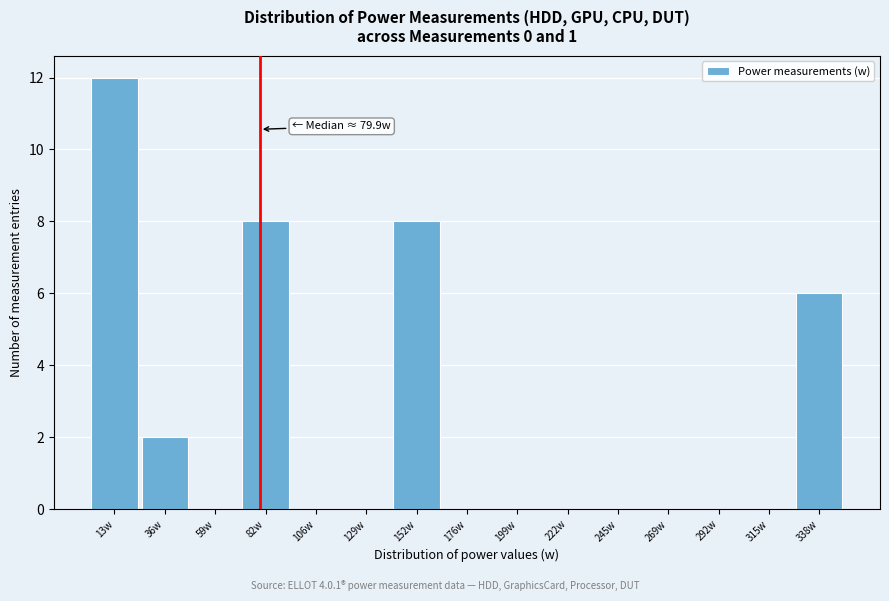

Which range on the x-axis has the tallest bar?

0 to 25